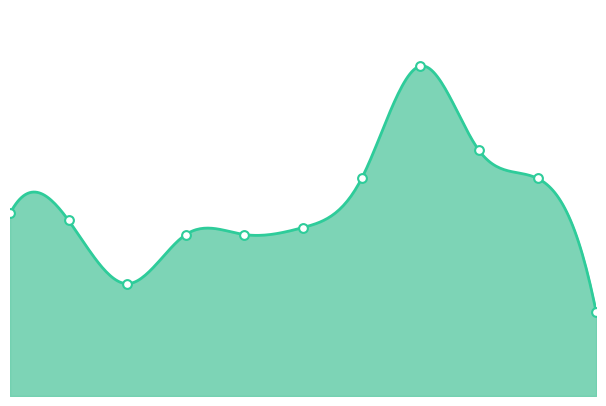

Between 8 and 0, which is larger?

8